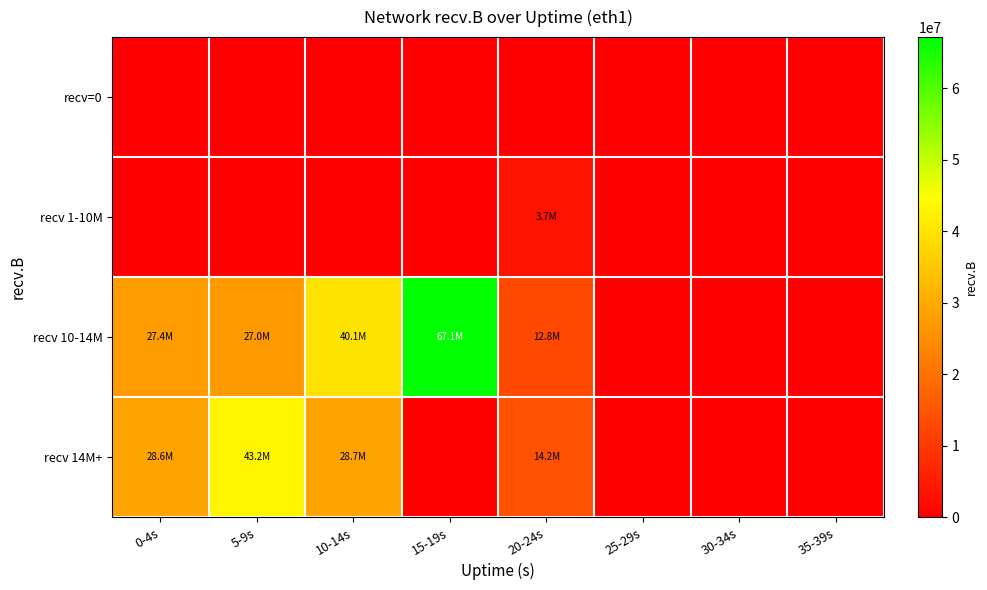

At which category is the sum across all series the highest?

5-9s